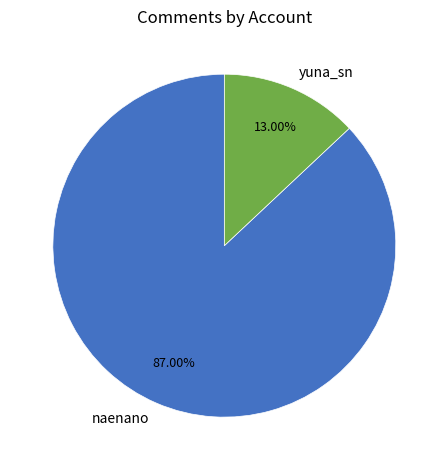

Is the sum of yuna_sn and naenano greater than half?

Yes